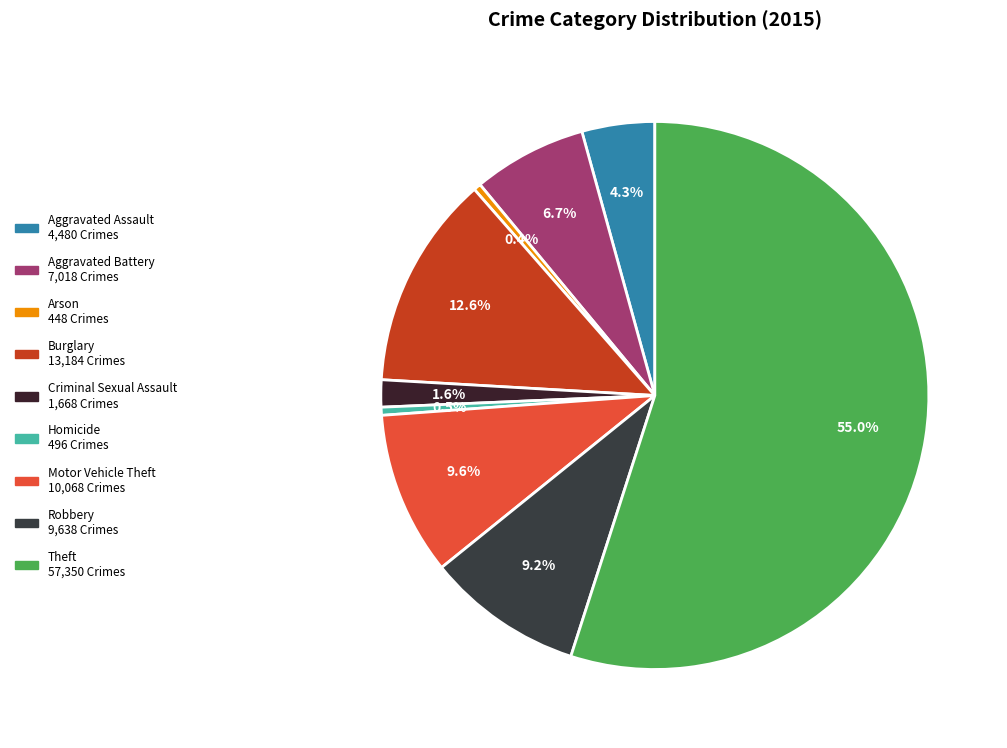

Which category accounts for the majority?

Theft